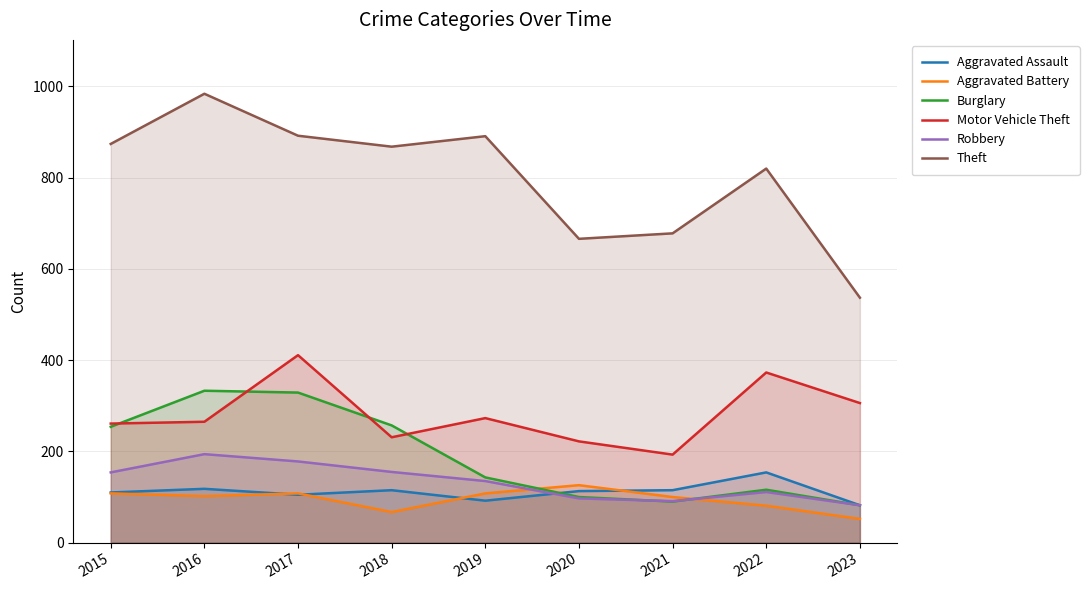

How many times do Burglary and Robbery cross each other?

2